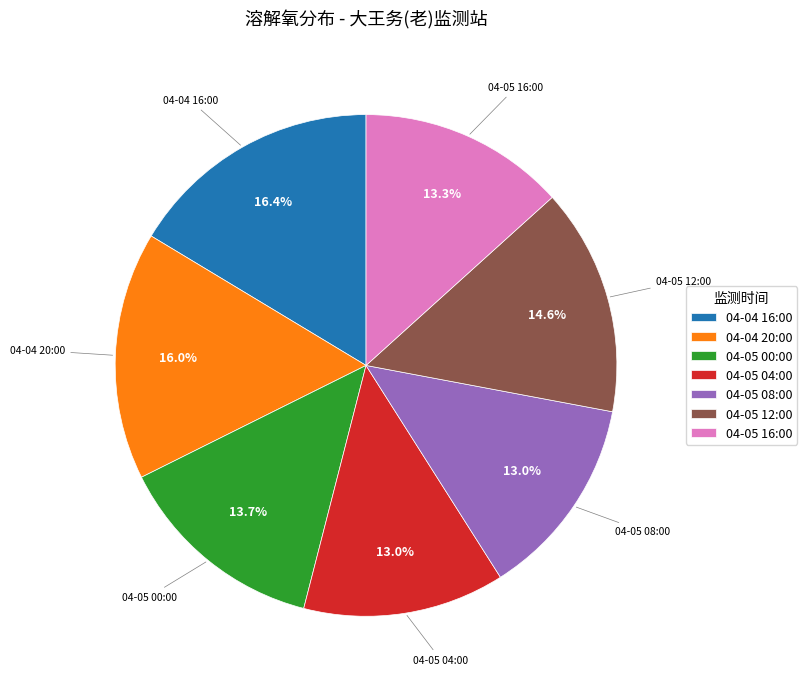

Between 04-05 12:00 and 04-05 08:00, which is larger?

04-05 12:00